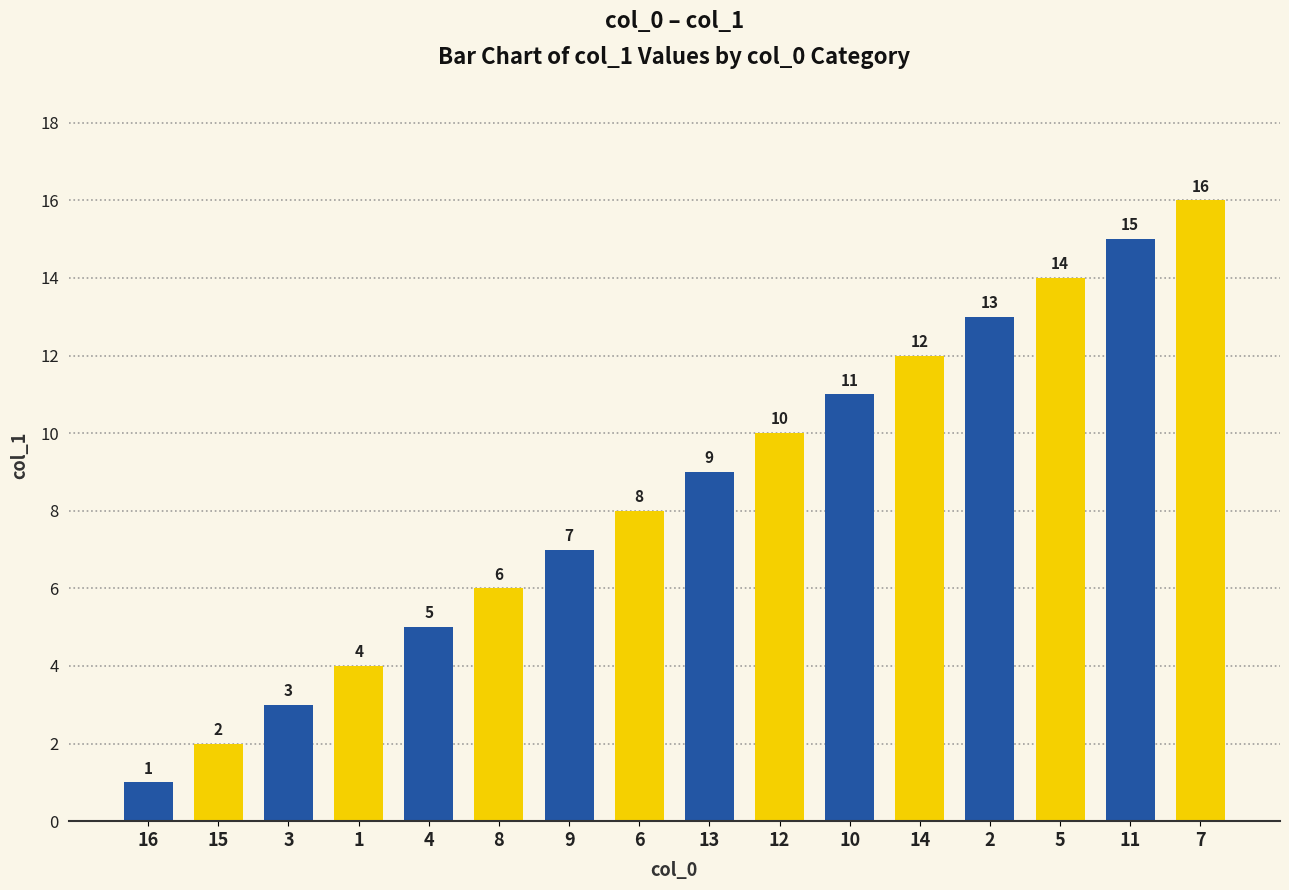

How many bars are there in total?

16